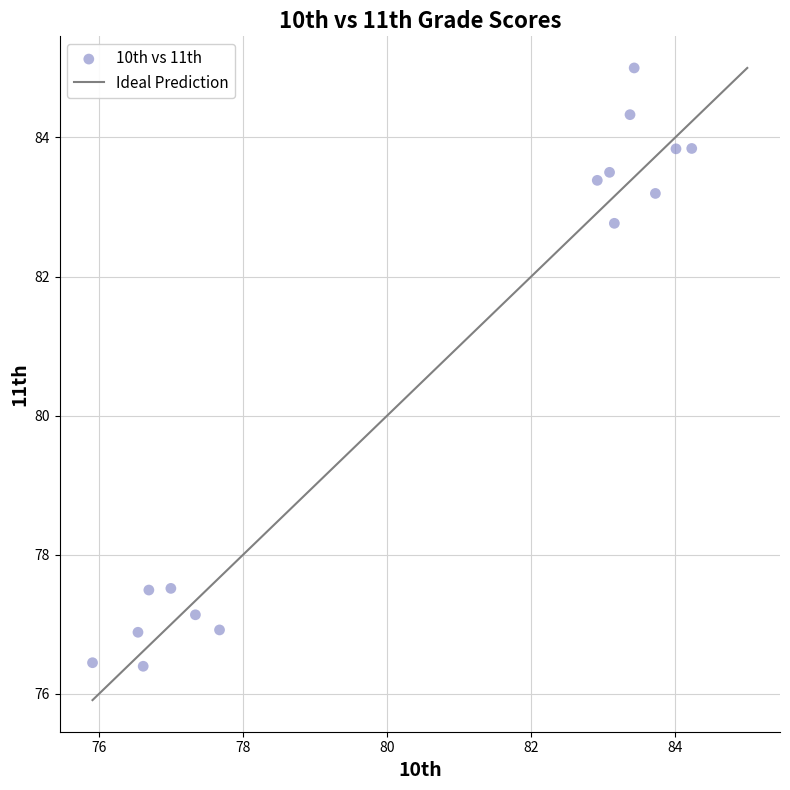

What is the range of X values (max minus min)?

8.3